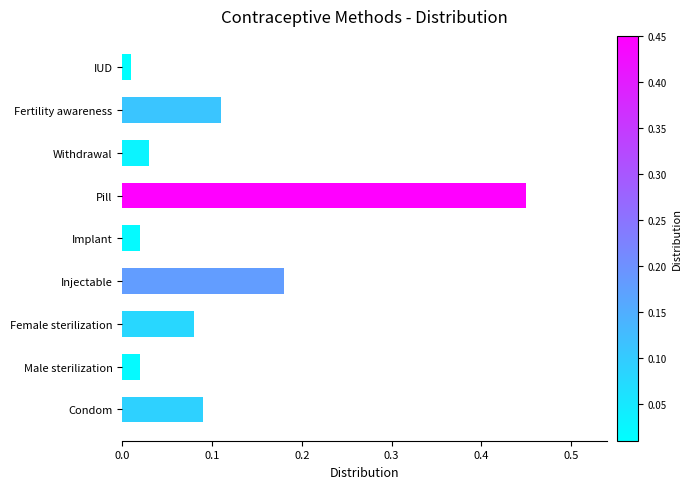

Which category has the highest value across all series?

Pill